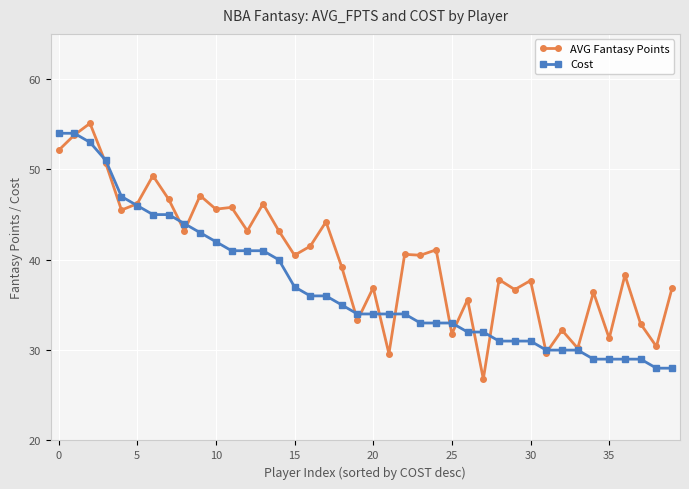

Which series has the largest total across all categories?

AVG Fantasy Points